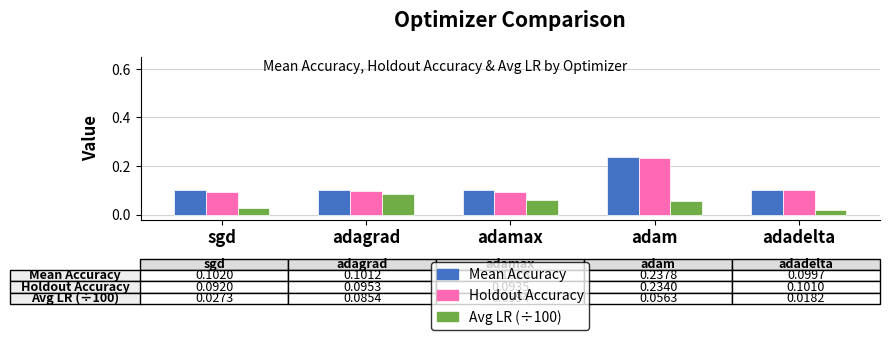

The Holdout Accuracy series shows 0.1 at adadelta. True or false?

True